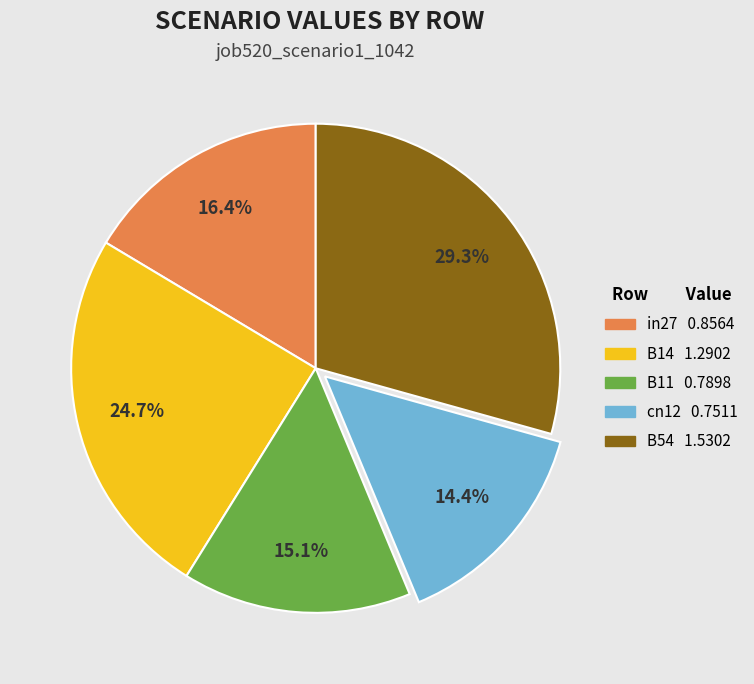

To the nearest percent, what is the difference between the cn12 and in27 slice percentages?

2%